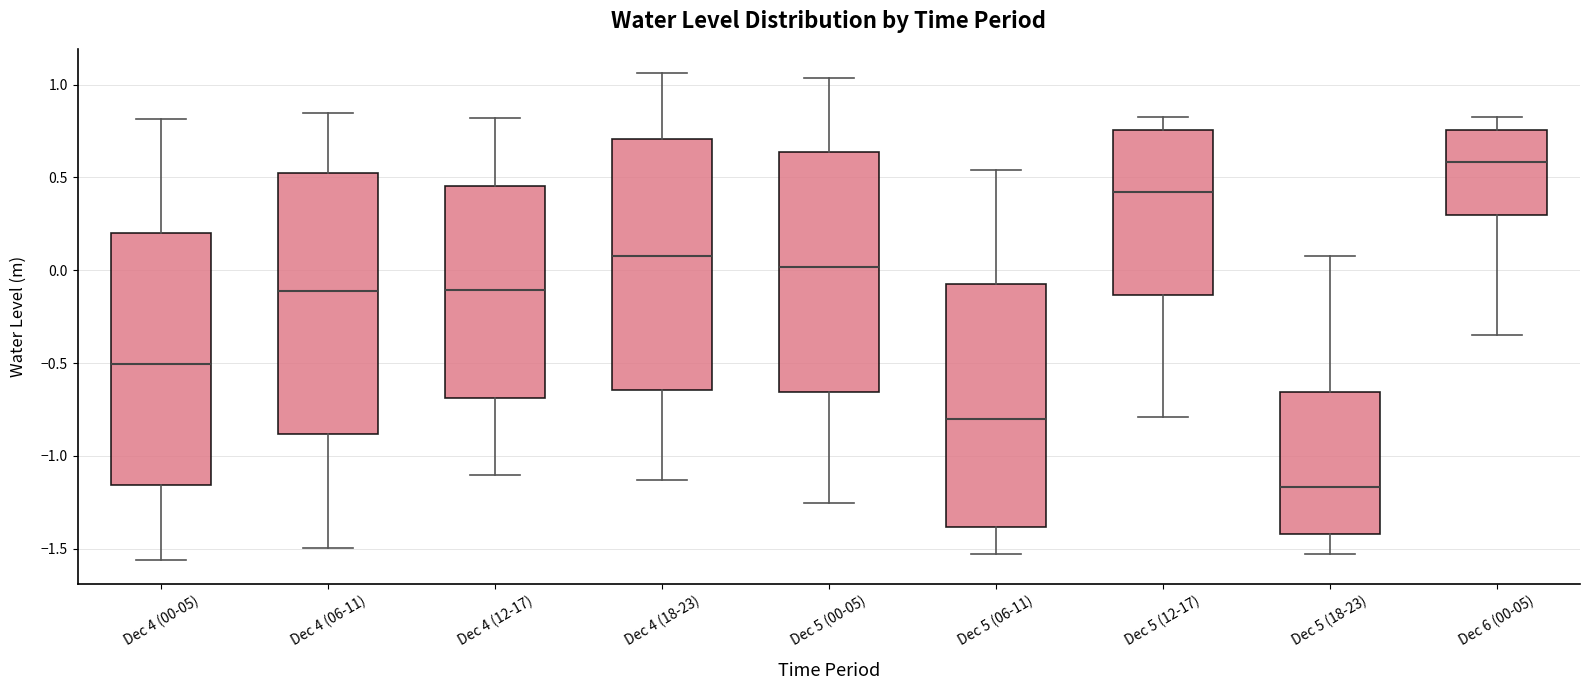

Reading left to right, read every box against the y-axis: the position of its median line, the range the box covers, and the ends of its whiskers. The values are not printed on the chart, so give them approximately, as read against the axis.

Dec 4 (00-05): median -0.50, box -1.15 to 0.20, whiskers -1.55 to 0.80
Dec 4 (06-11): median -0.10, box -0.90 to 0.55, whiskers -1.50 to 0.85
Dec 4 (12-17): median -0.10, box -0.70 to 0.45, whiskers -1.10 to 0.80
Dec 4 (18-23): median 0.05, box -0.65 to 0.70, whiskers -1.15 to 1.05
Dec 5 (00-05): median 0.00, box -0.65 to 0.65, whiskers -1.25 to 1.05
Dec 5 (06-11): median -0.80, box -1.40 to -0.05, whiskers -1.55 to 0.55
Dec 5 (12-17): median 0.40, box -0.15 to 0.75, whiskers -0.80 to 0.85
Dec 5 (18-23): median -1.15, box -1.40 to -0.65, whiskers -1.55 to 0.10
Dec 6 (00-05): median 0.60, box 0.30 to 0.75, whiskers -0.35 to 0.85